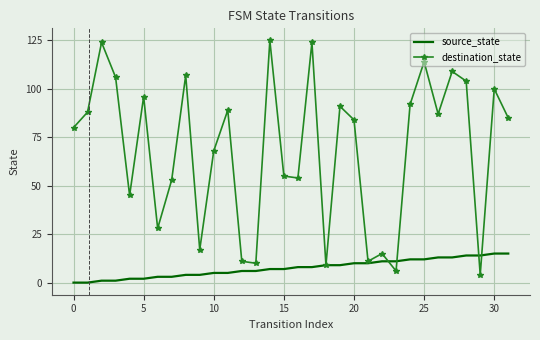

List the series in order of their overall mean, lowest first.

source_state, destination_state